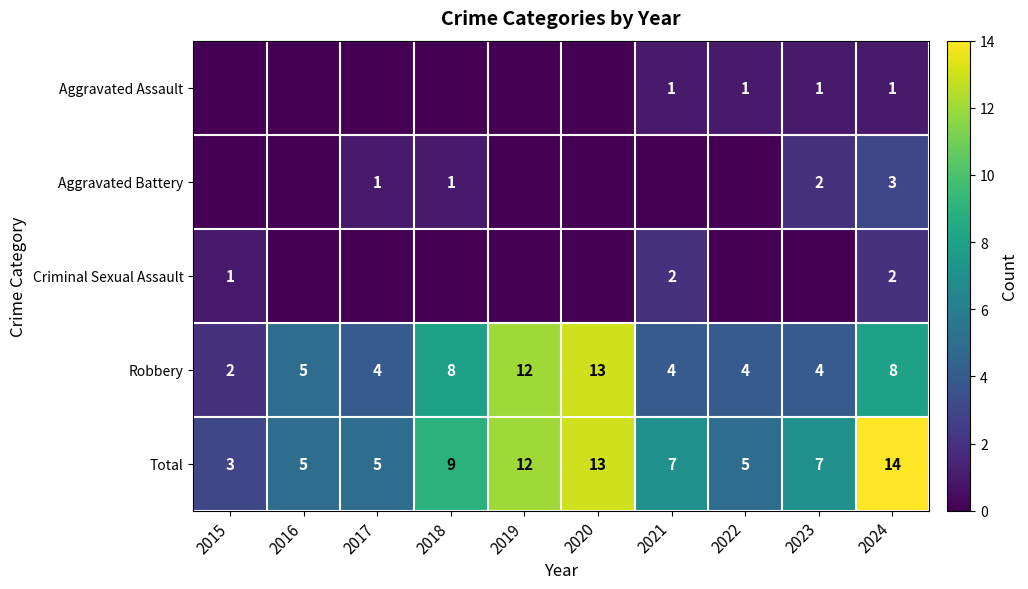

Count the number of categories in the chart.

10